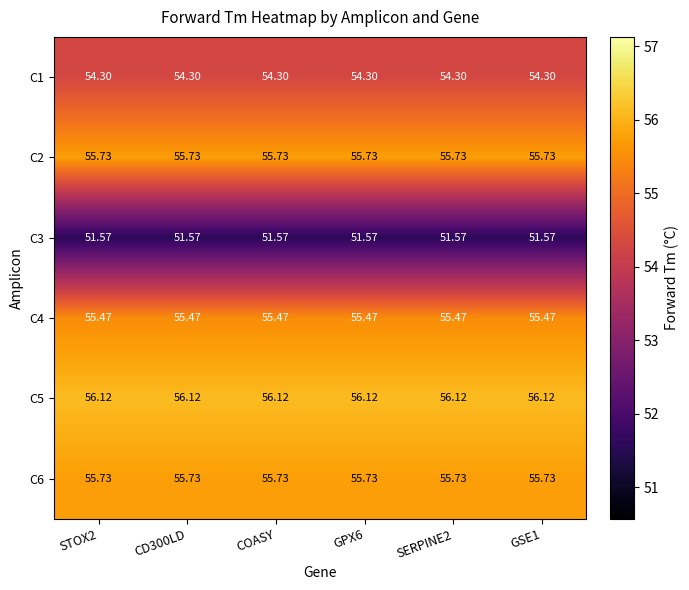

Is the value of C4 at SERPINE2 greater than the value of C2 at COASY?

No